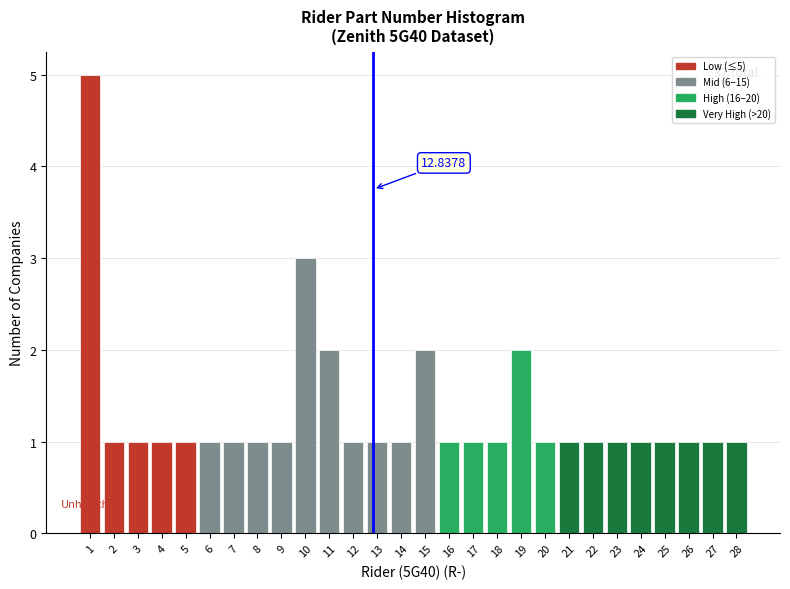

Over which range of the x-axis is the bar tallest?

0.5 to 1.5